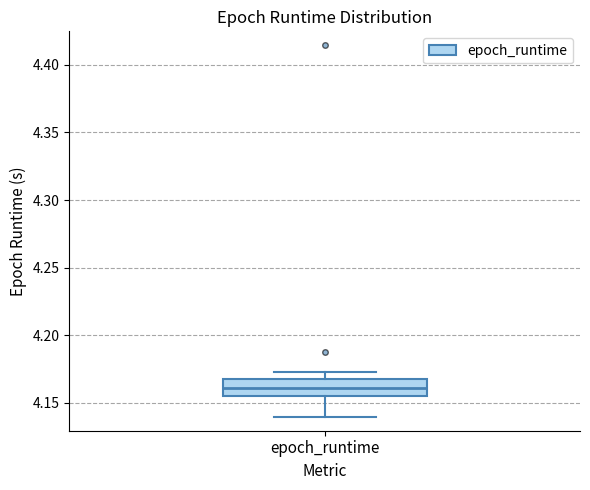

Transcribe this box plot: give where the median line is, the range the box spans, and where the two whiskers end, as read against the y-axis. The values are not printed on the chart, so give them approximately, as read against the axis.

median 4.160, box 4.155 to 4.165, whiskers 4.140 to 4.175